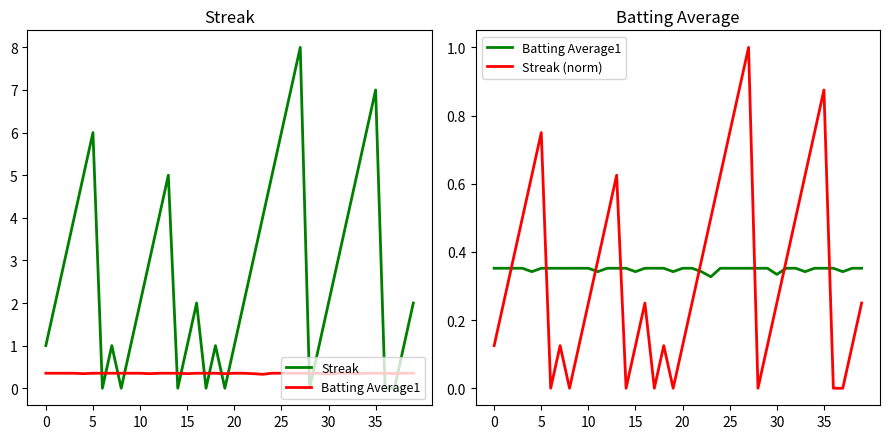

How many data points does each series have?

40